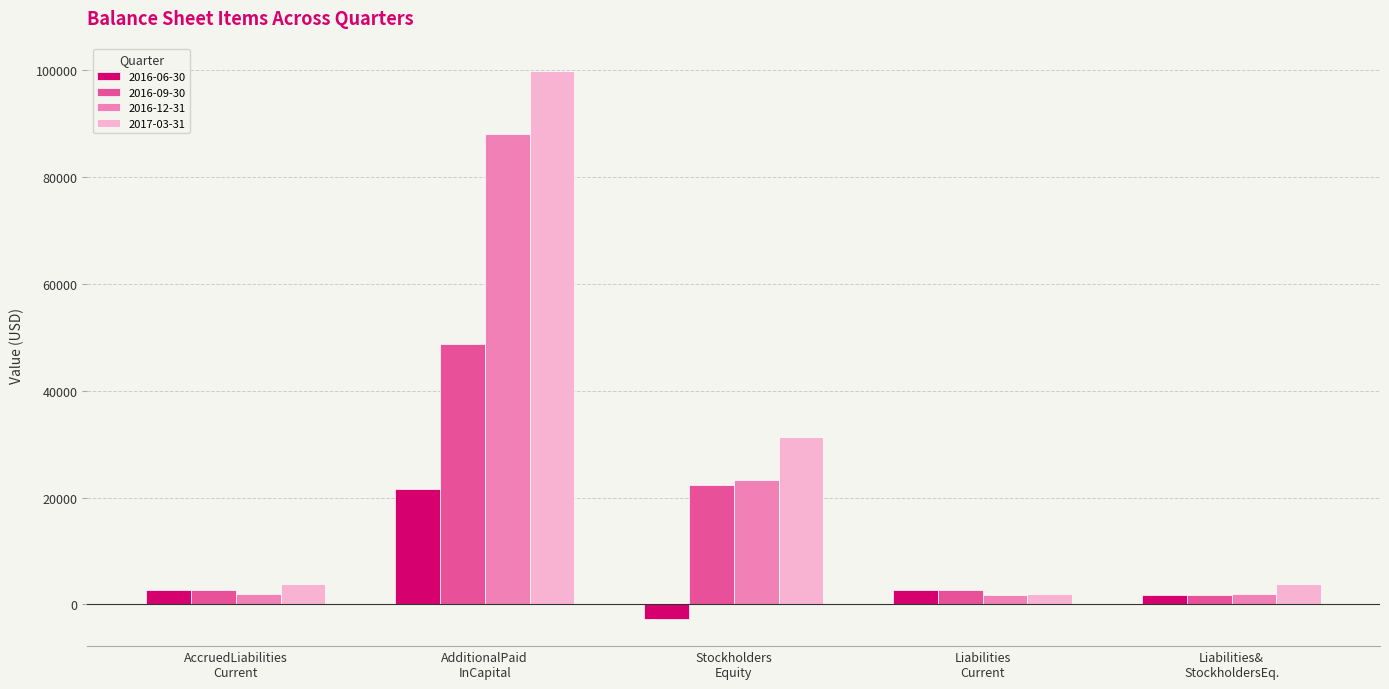

List the series in order of their overall mean, lowest first.

2016-06-30, 2016-09-30, 2016-12-31, 2017-03-31